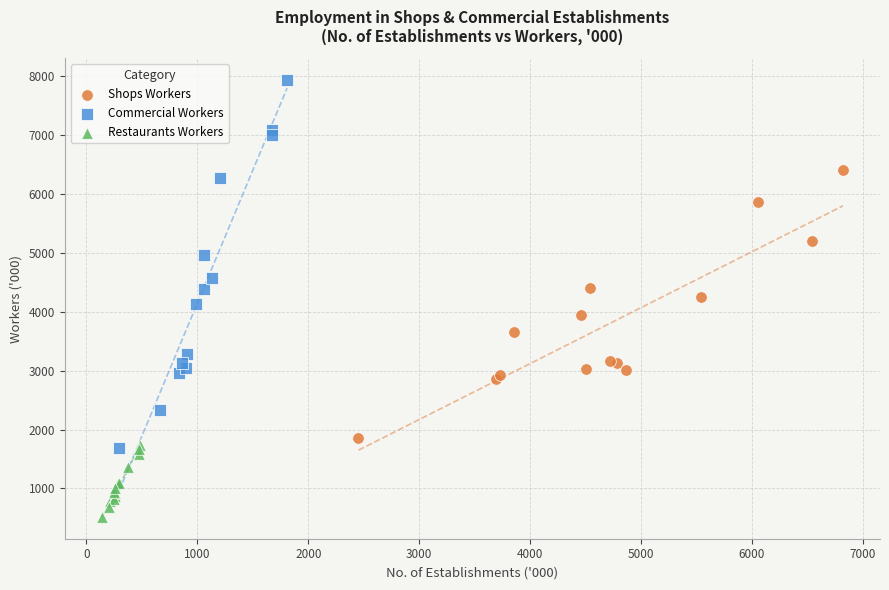

Which series reaches the minimum Y coordinate?

Restaurants Workers